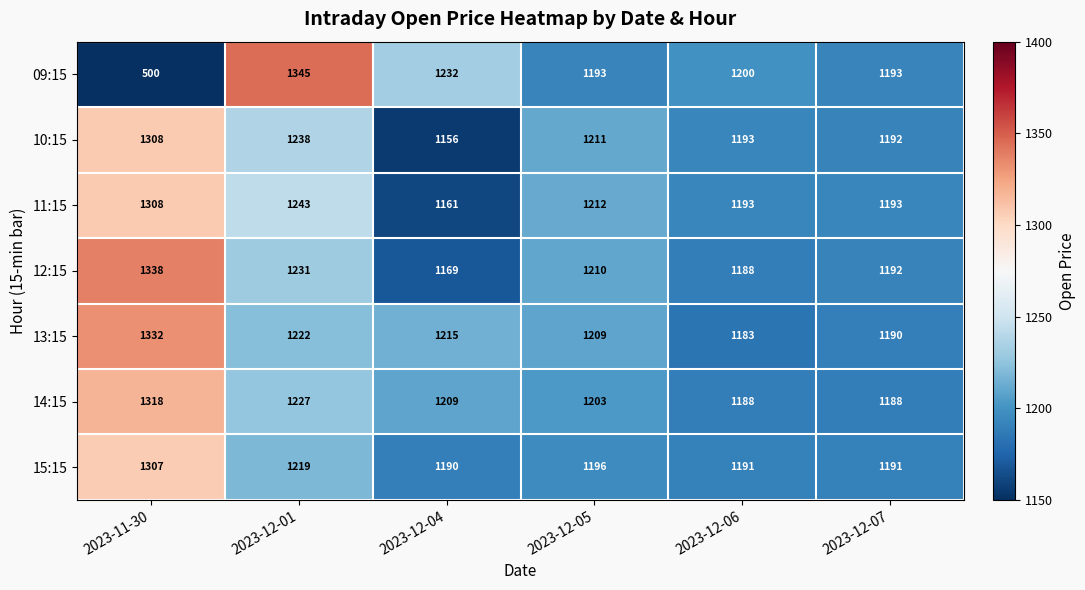

What is the sum of the 13:15 values at 2023-12-05 and 2023-12-04?

2424